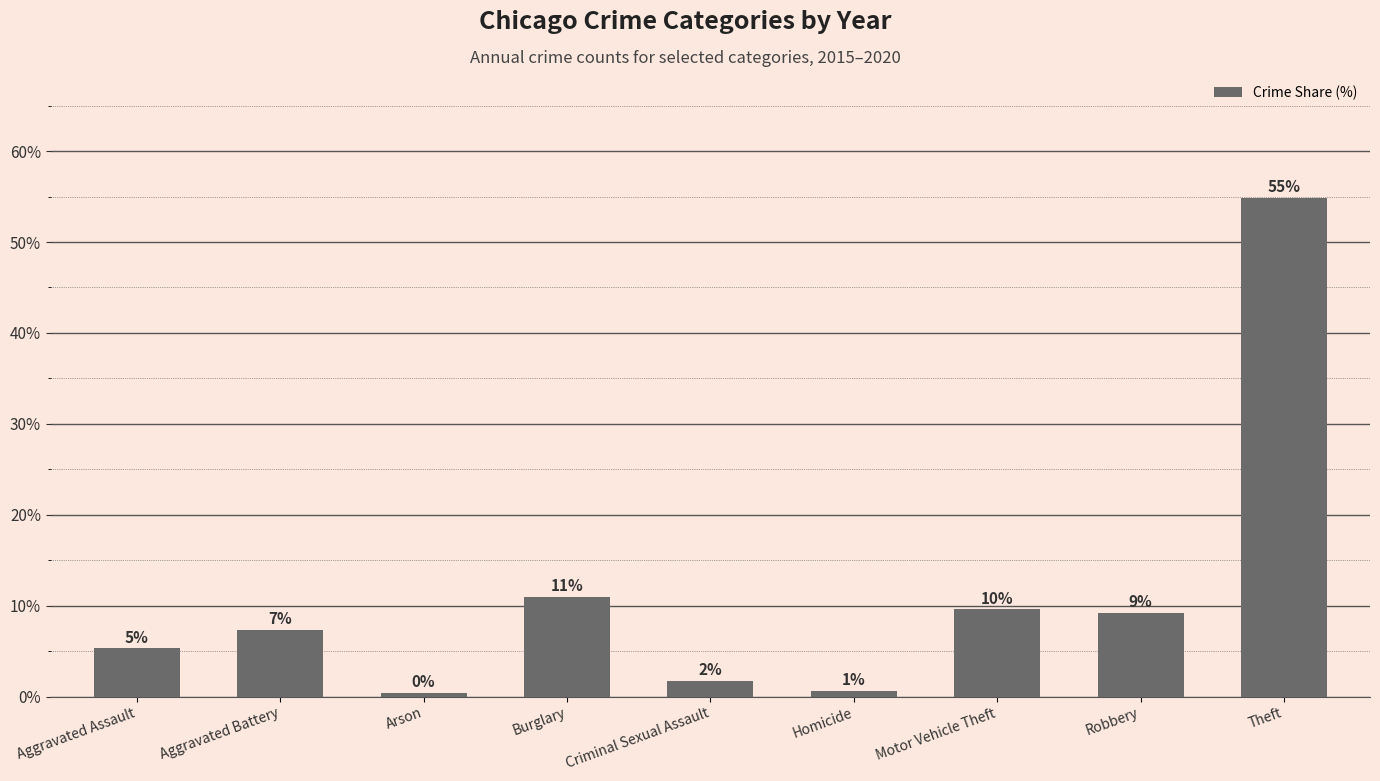

Is it true that the value at Aggravated Assault is 5.3?

True